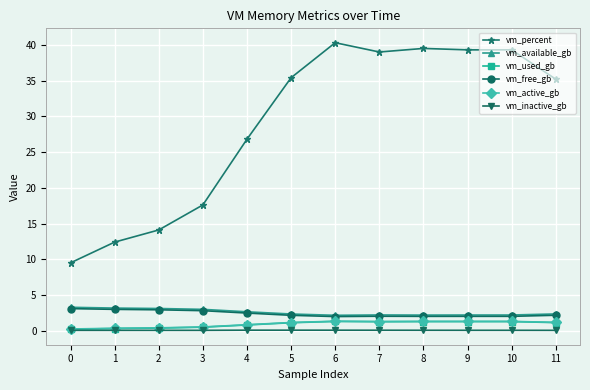

What is the maximum value for vm_free_gb?

3.1